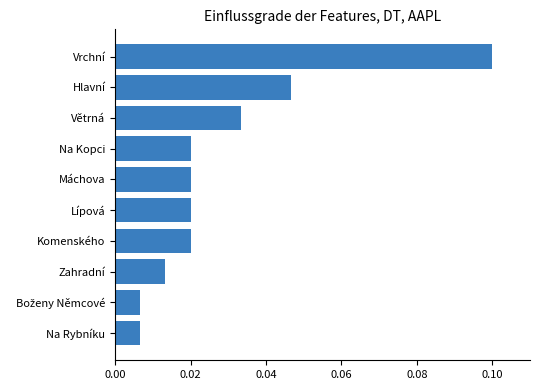

At which category does the chart reach its peak across all series?

Vrchní